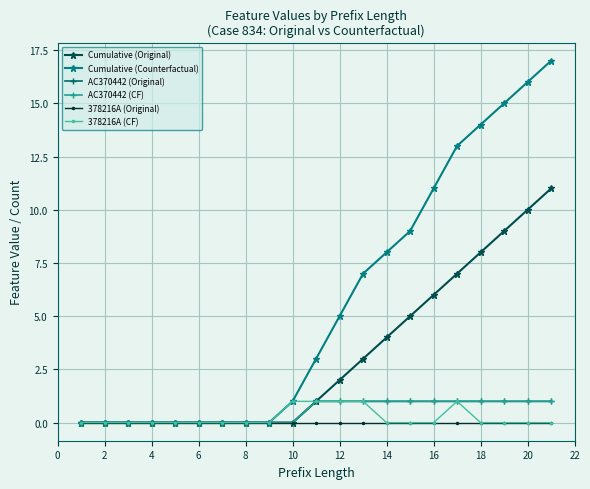

Is this an area chart (filled region under the line)?

No